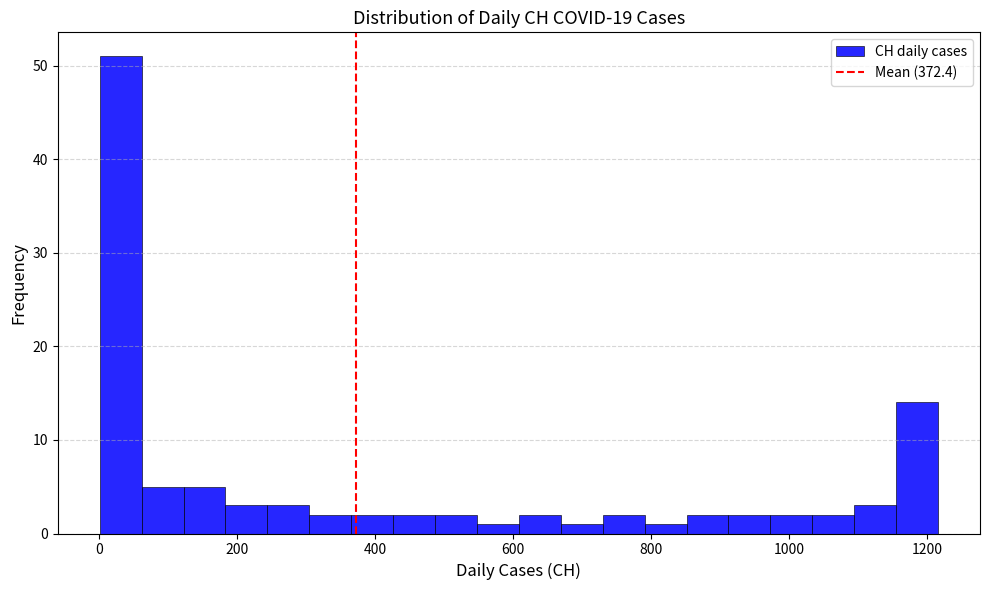

Read against the x-axis, roughly where is the centre of the tallest bar?

40